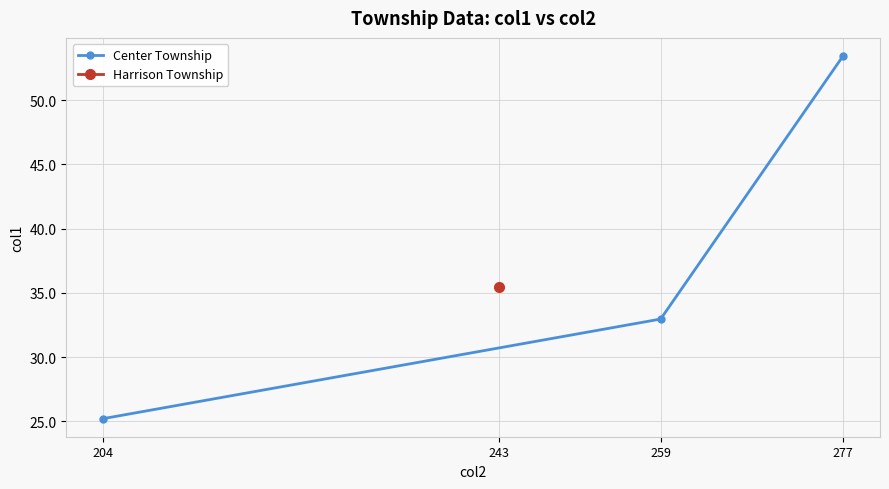

What is the minimum value for Center Township?

25.2